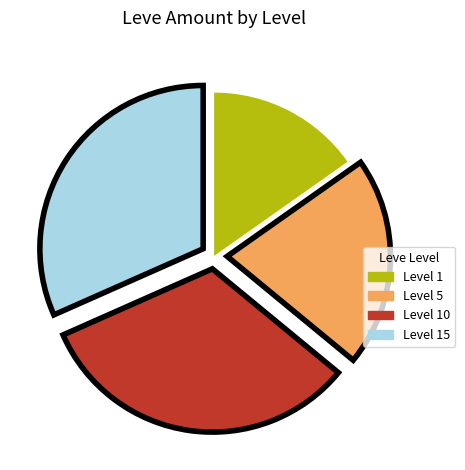

What is the largest slice in the pie chart?

Level 10